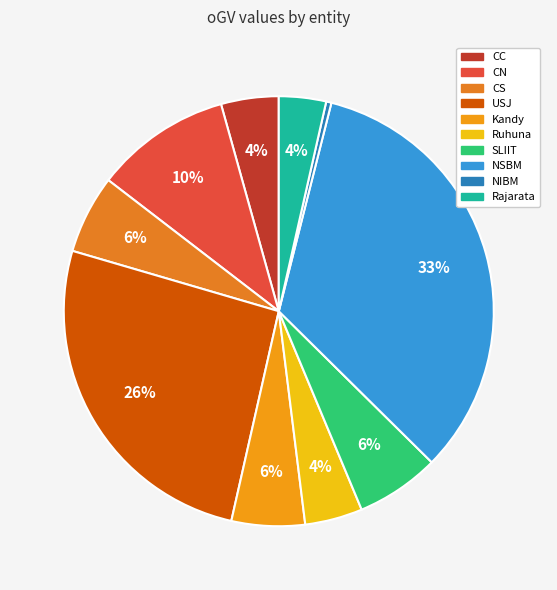

Which category has the biggest portion of the pie?

NSBM